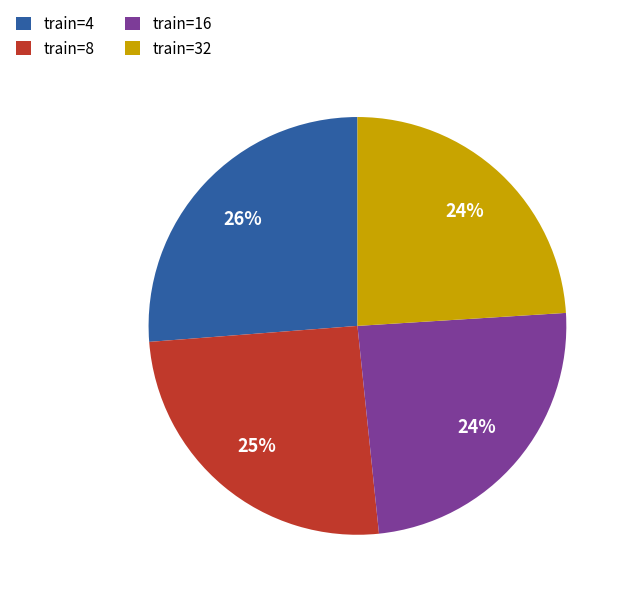

Is it true that train=8 is 25% of the pie?

True